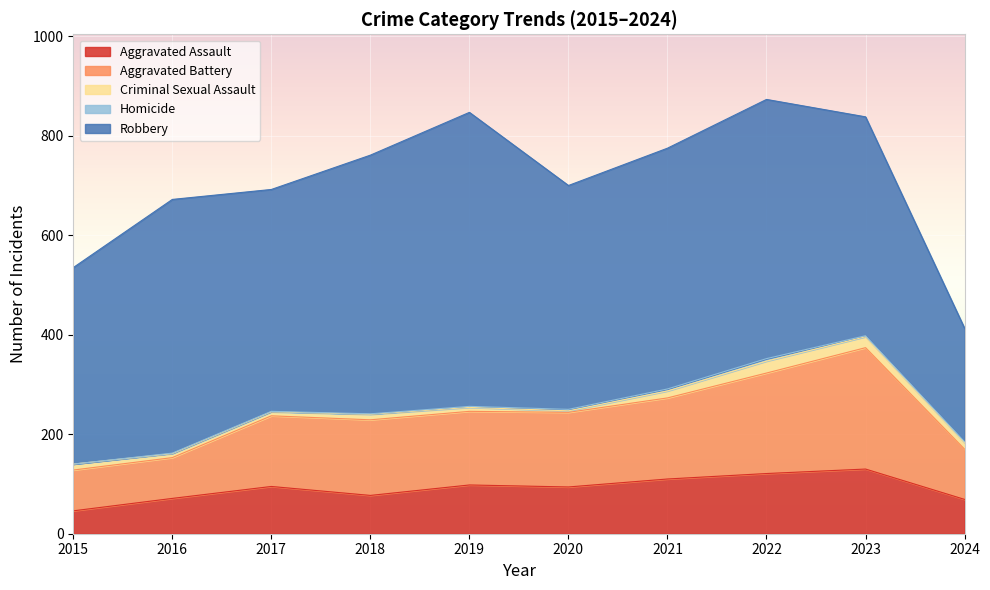

Reading left to right, list all the values displayed in this chart.

Aggravated Assault: 2015=46	2016=71	2017=95	2018=77	2019=98	2020=94	2021=110	2022=121	2023=130	2024=69
Aggravated Battery: 2015=82	2016=82	2017=142	2018=152	2019=148	2020=150	2021=163	2022=202	2023=244	2024=101
Criminal Sexual Assault: 2015=12	2016=8	2017=8	2018=11	2019=8	2020=3	2021=14	2022=24	2023=22	2024=13
Homicide: 2015=0	2016=1	2017=1	2018=1	2019=2	2020=3	2021=4	2022=5	2023=2	2024=2
Robbery: 2015=395	2016=510	2017=446	2018=520	2019=591	2020=450	2021=484	2022=521	2023=440	2024=228